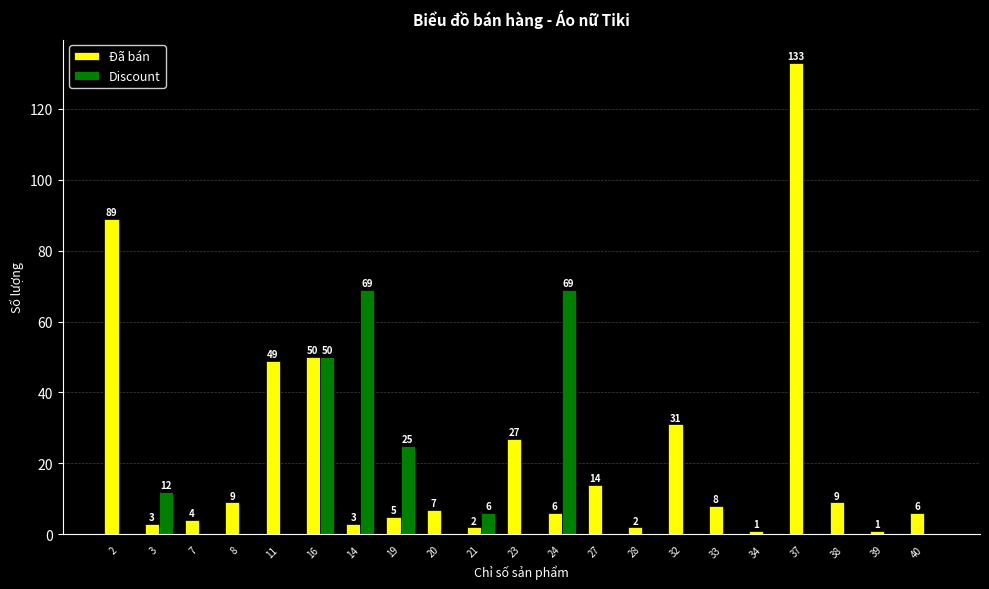

Reading left to right, what are all the values shown in this chart?

Đã bán: 2=89	3=3	7=4	8=9	11=49	16=50	14=3	19=5	20=7	21=2	23=27	24=6	27=14	28=2	32=31	33=8	34=1	37=133	38=9	39=1	40=6
Discount: 2=0	3=12	7=0	8=0	11=0	16=50	14=69	19=25	20=0	21=6	23=0	24=69	27=0	28=0	32=0	33=0	34=0	37=0	38=0	39=0	40=0